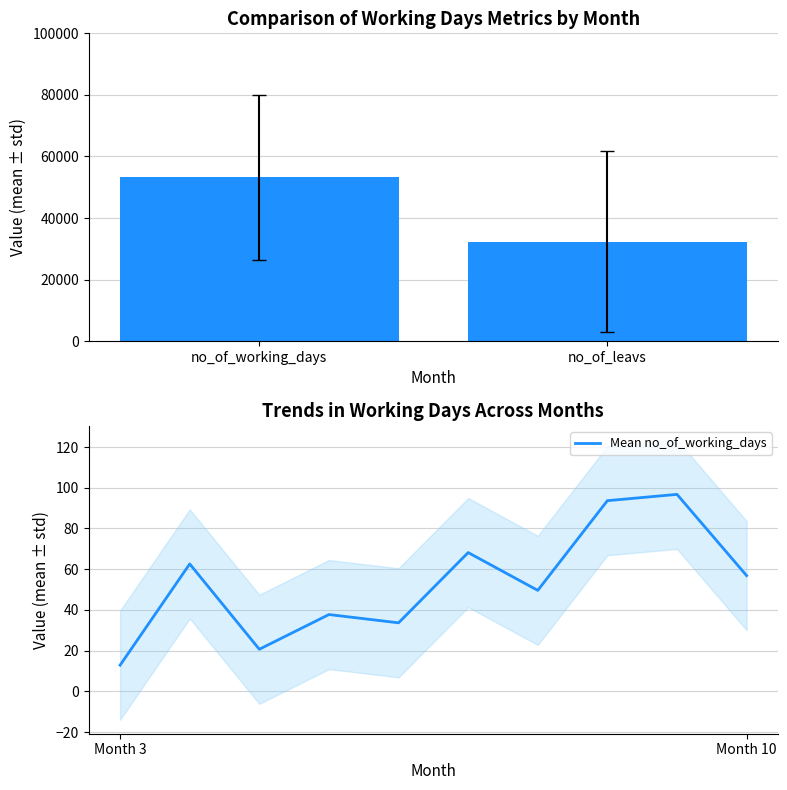

What is the maximum value for Mean no_of_working_days?

96.8